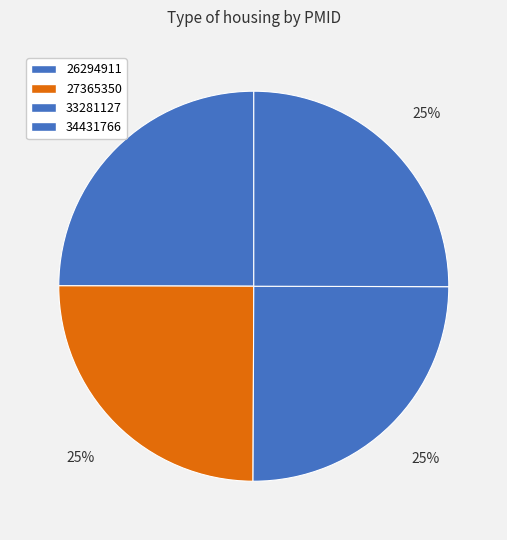

What percentage is the 26294911 slice, to the nearest percent?

25%